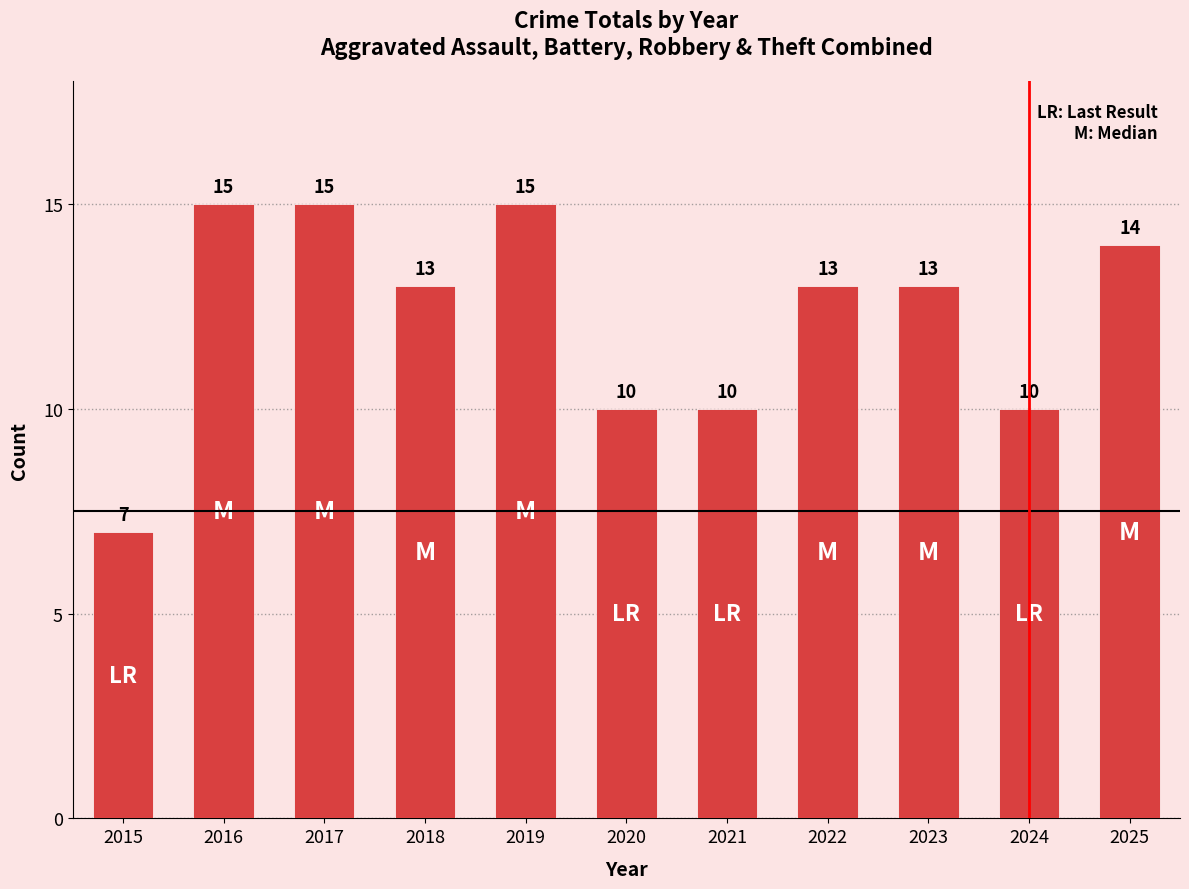

How many values are between 10 and 15?

10